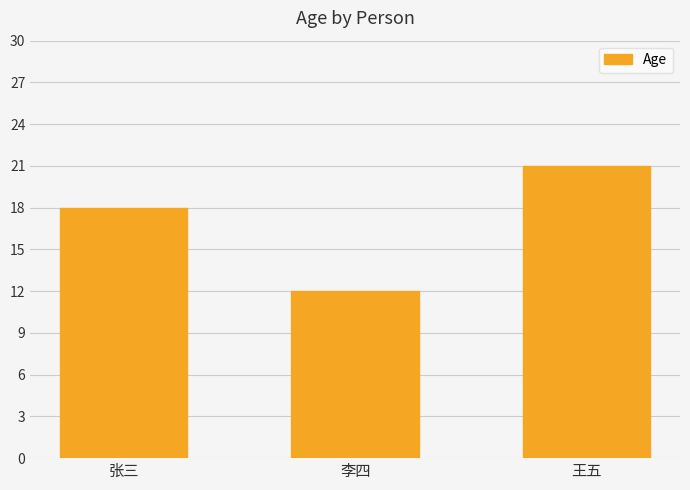

What is the minimum value shown in the chart?

12